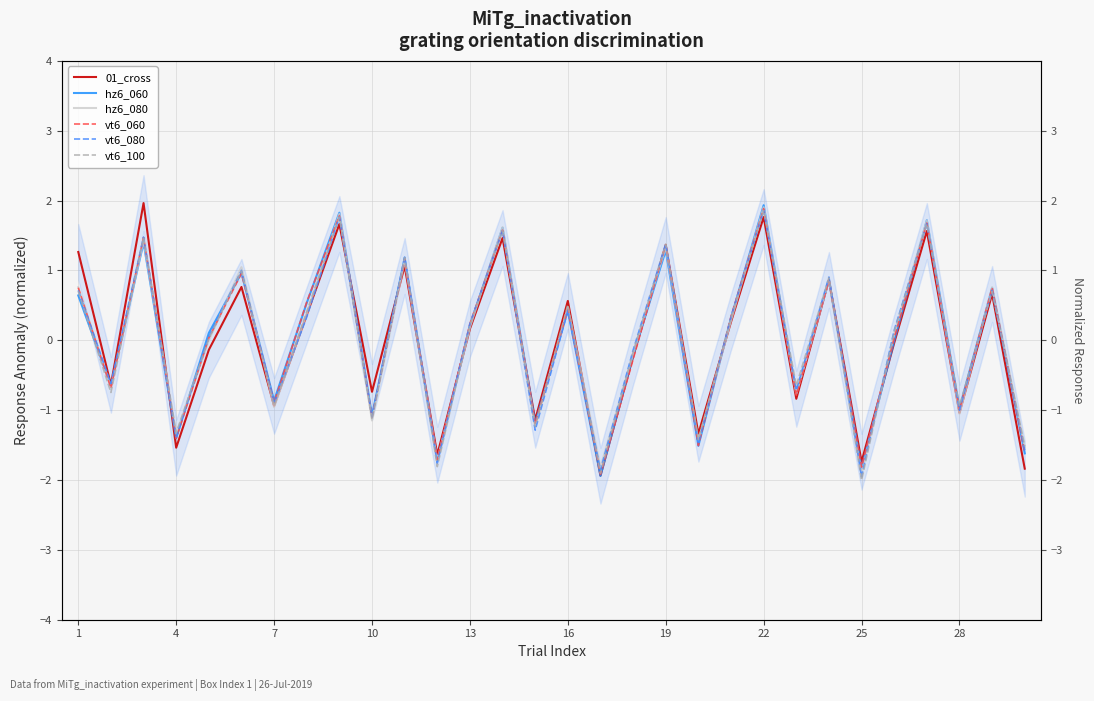

How many data points in vt6_100 are above 0?

17